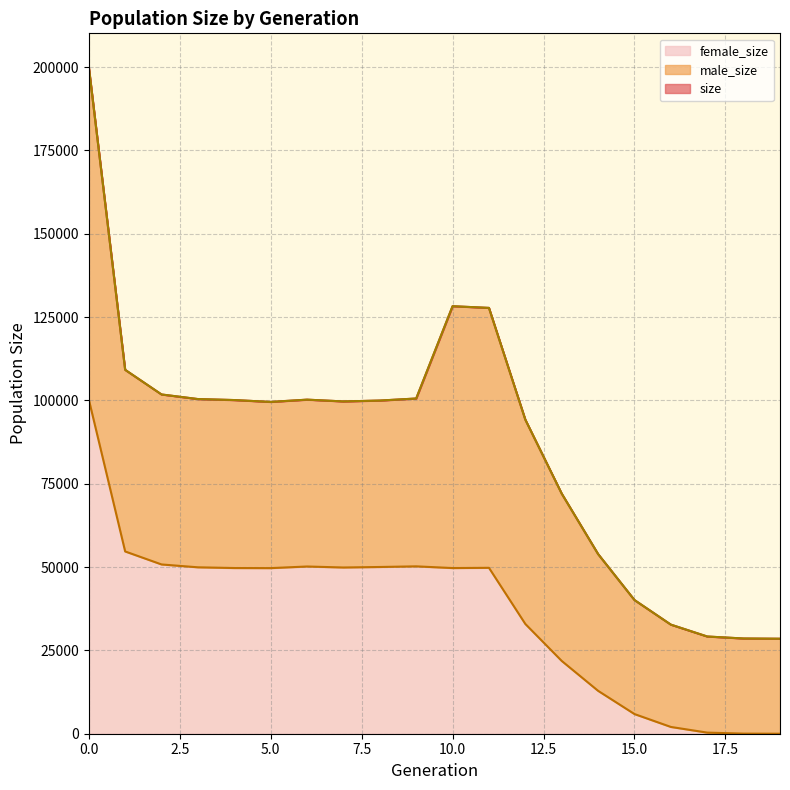

Read the size value at 13.

72031